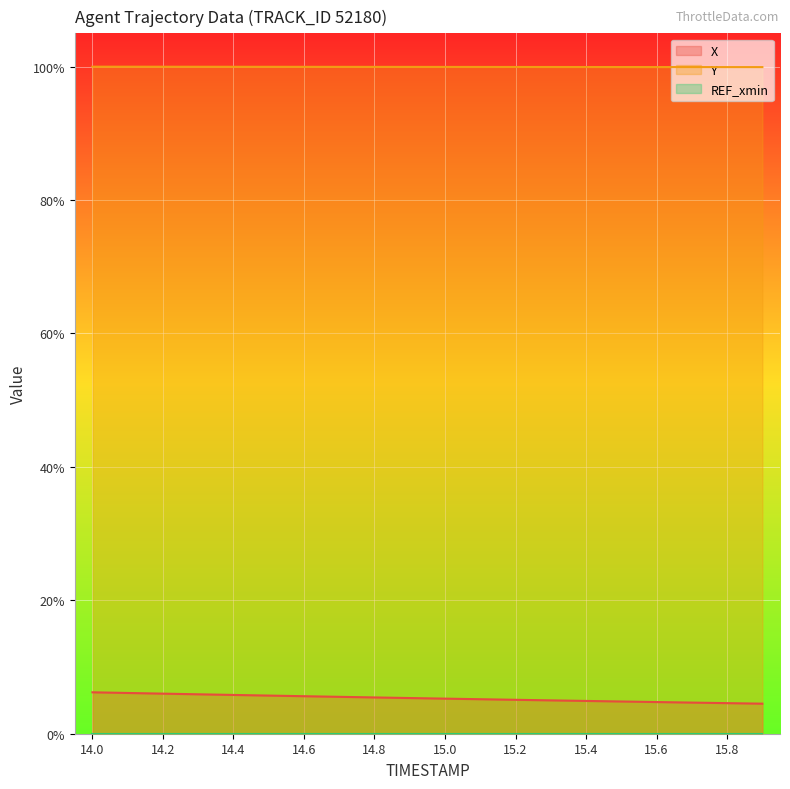

Between 14.5 and 14.4, which is larger?

14.4